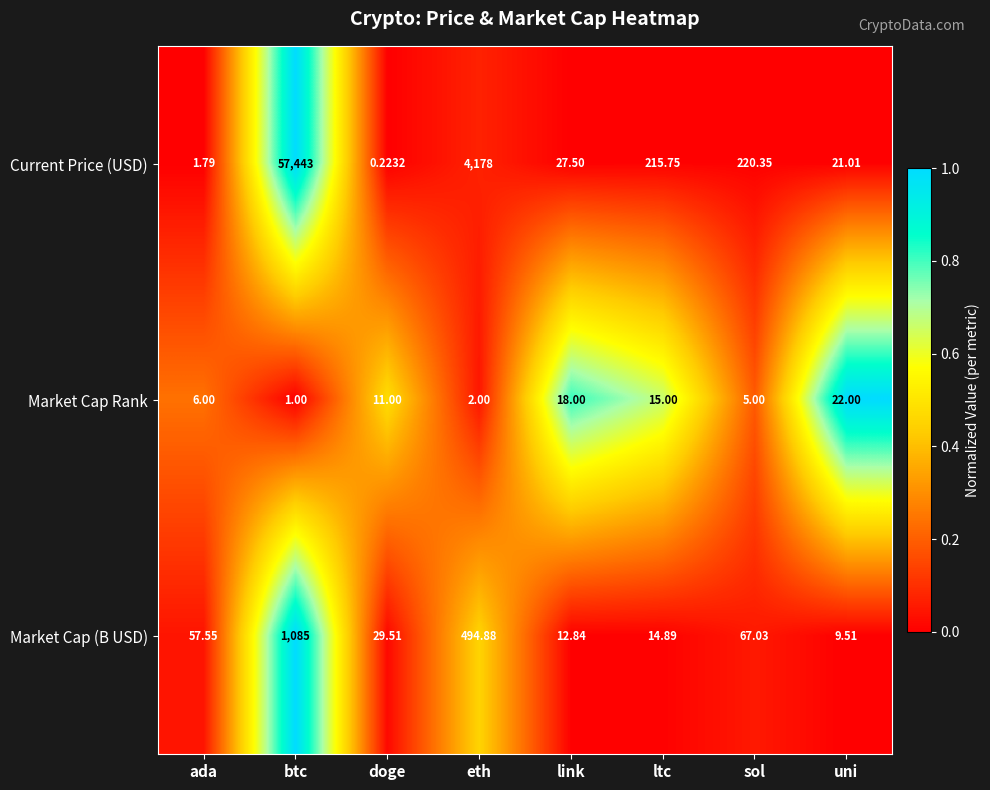

Is the value of Market Cap Rank at ada greater than the value of Current Price (USD) at doge?

Yes